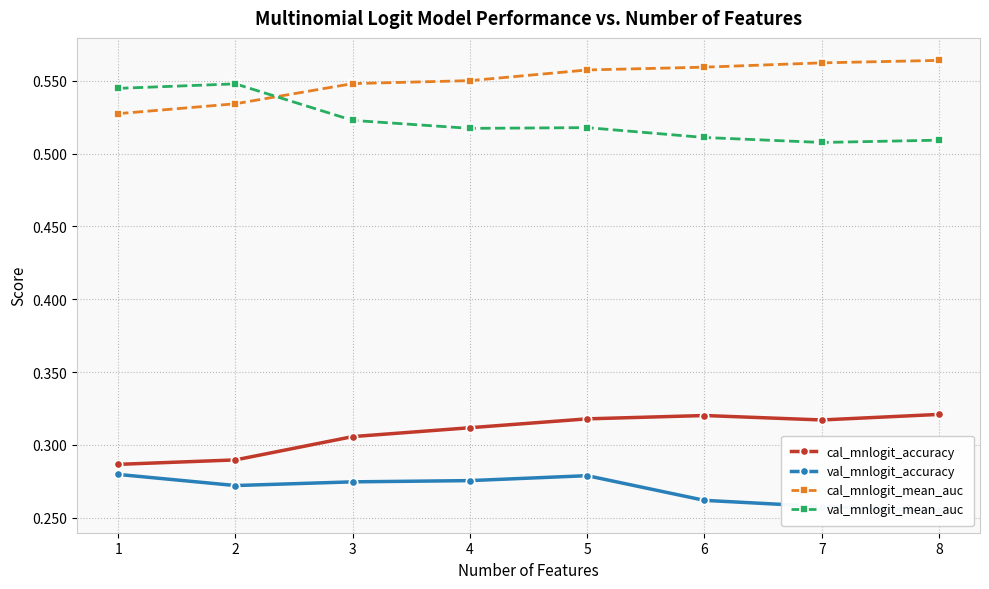

Reading left to right, transcribe all the data shown in this chart.

cal_mnlogit_accuracy: 0.3	0.3	0.3	0.3	0.3	0.3	0.3	0.3
val_mnlogit_accuracy: 0.3	0.3	0.3	0.3	0.3	0.3	0.3	0.3
cal_mnlogit_mean_auc: 0.5	0.5	0.5	0.6	0.6	0.6	0.6	0.6
val_mnlogit_mean_auc: 0.5	0.5	0.5	0.5	0.5	0.5	0.5	0.5